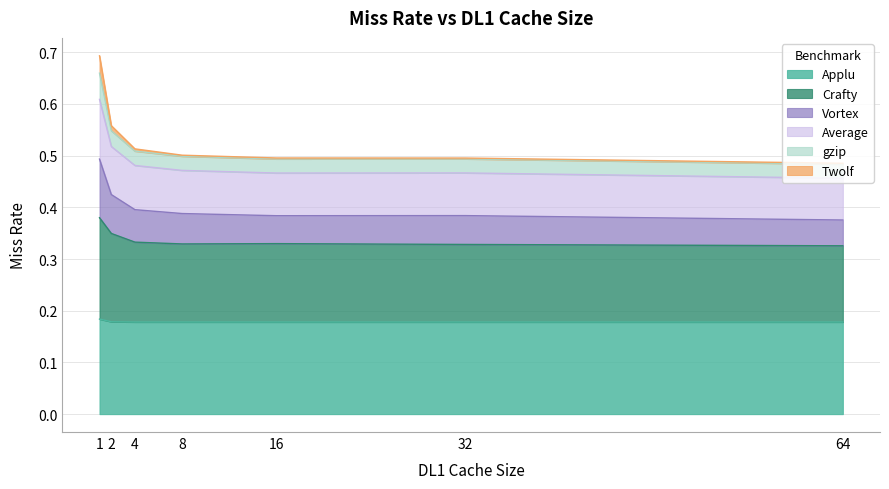

True or false: Crafty has a value of 0.5 at 64.

False